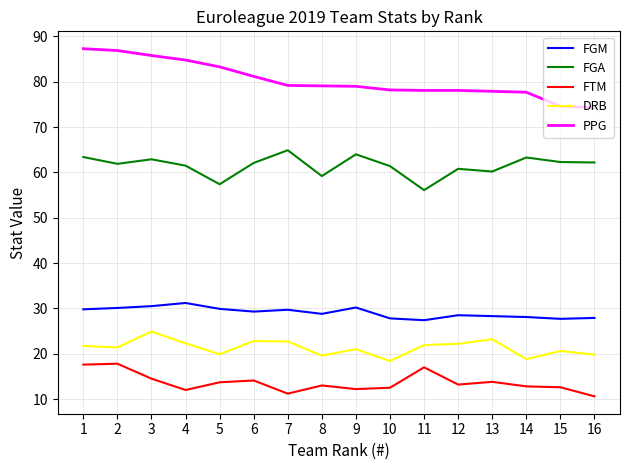

True or false: FTM and FGA cross at least once.

False